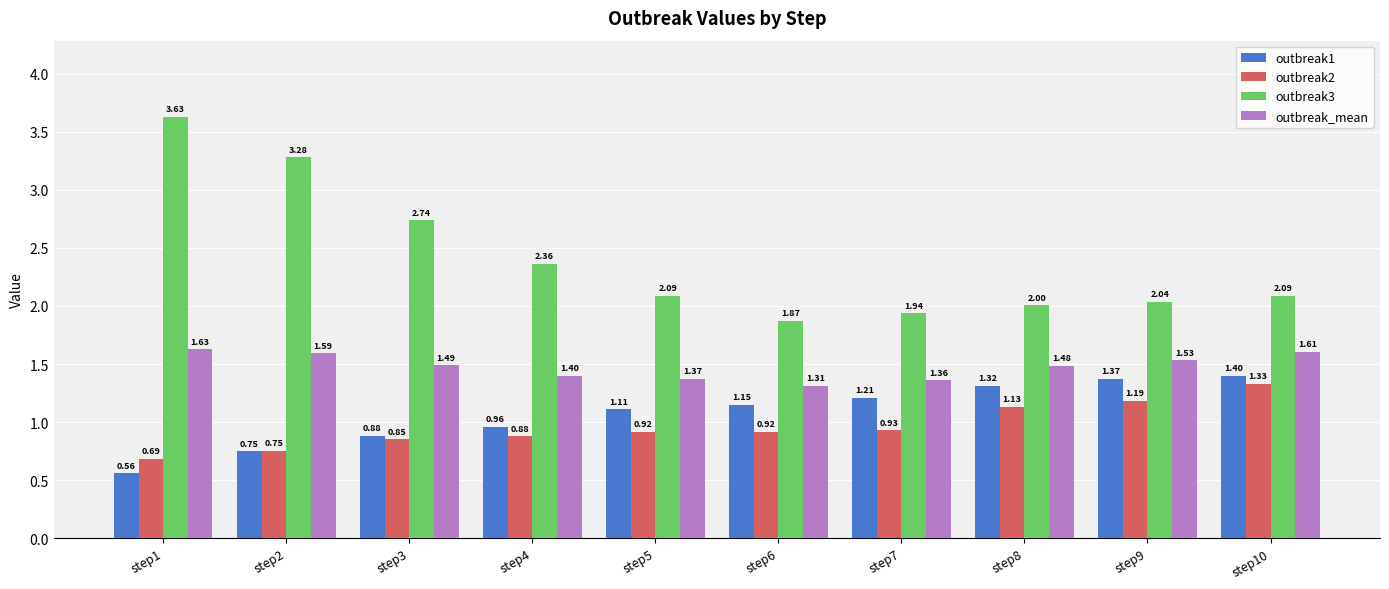

At which category is the sum across all series the highest?

step1